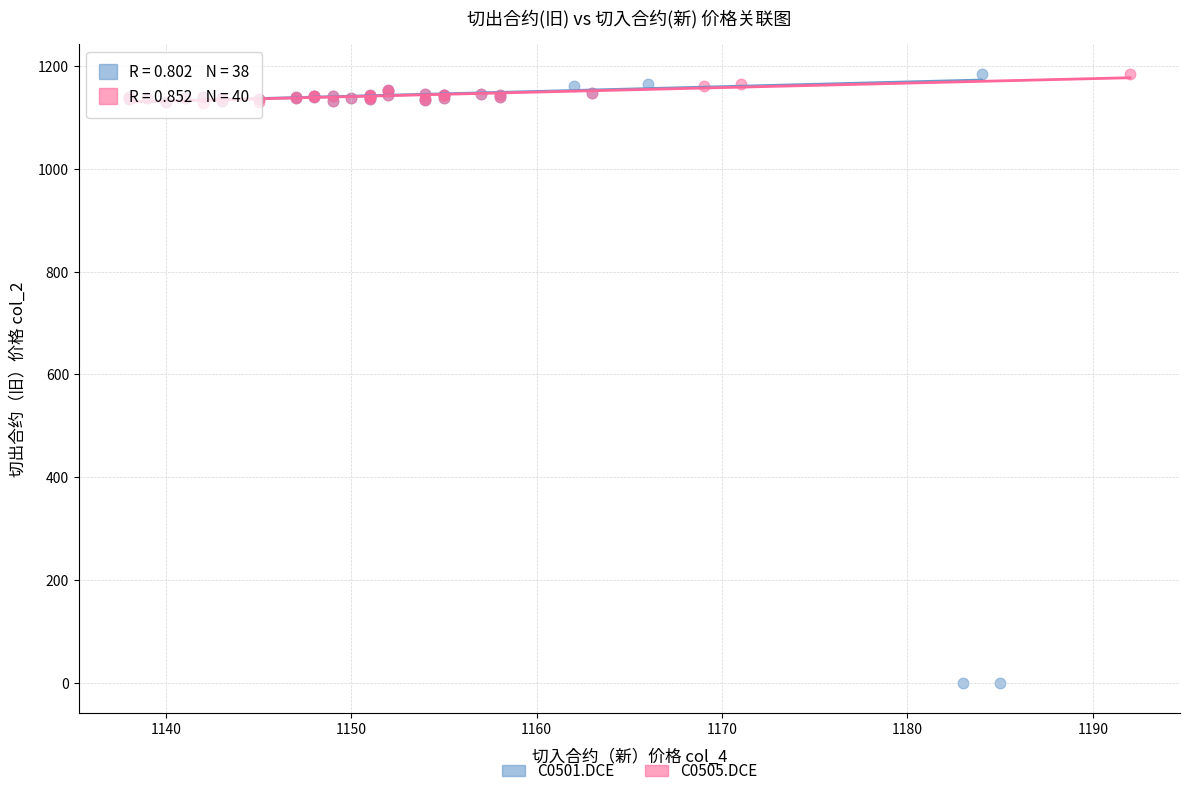

Which series has the largest Y range (max minus min)?

C0501.DCE